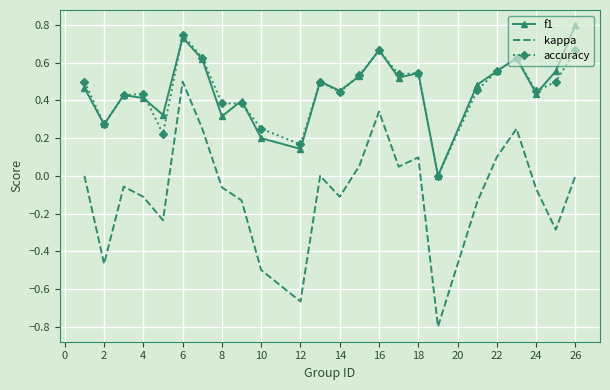

What is the minimum value for kappa?

-0.8